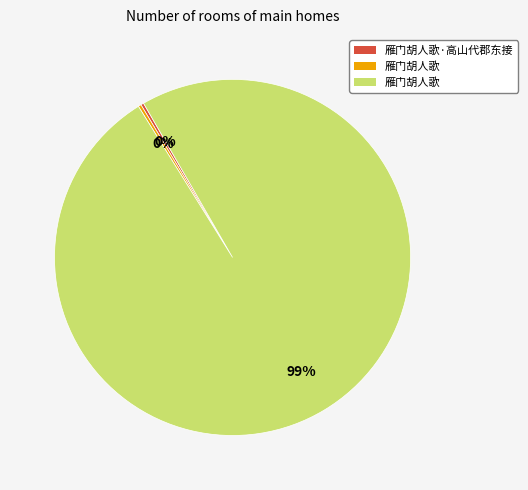

To the nearest percent, what is the average slice percentage?

33%